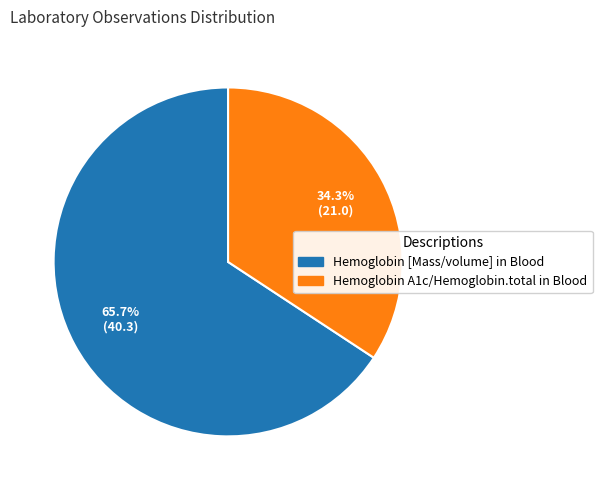

Does any single category account for the majority?

Yes